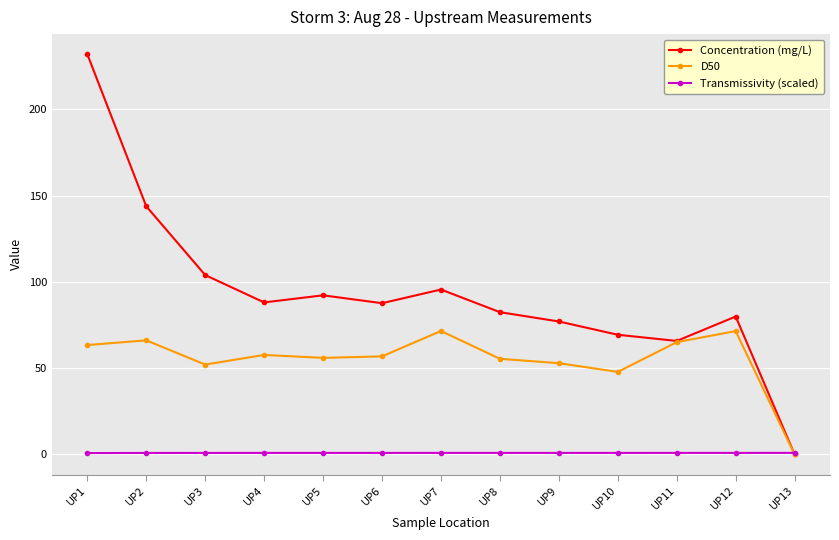

Which series ends up on top after the final intersection of Transmissivity (scaled) and D50?

Transmissivity (scaled)